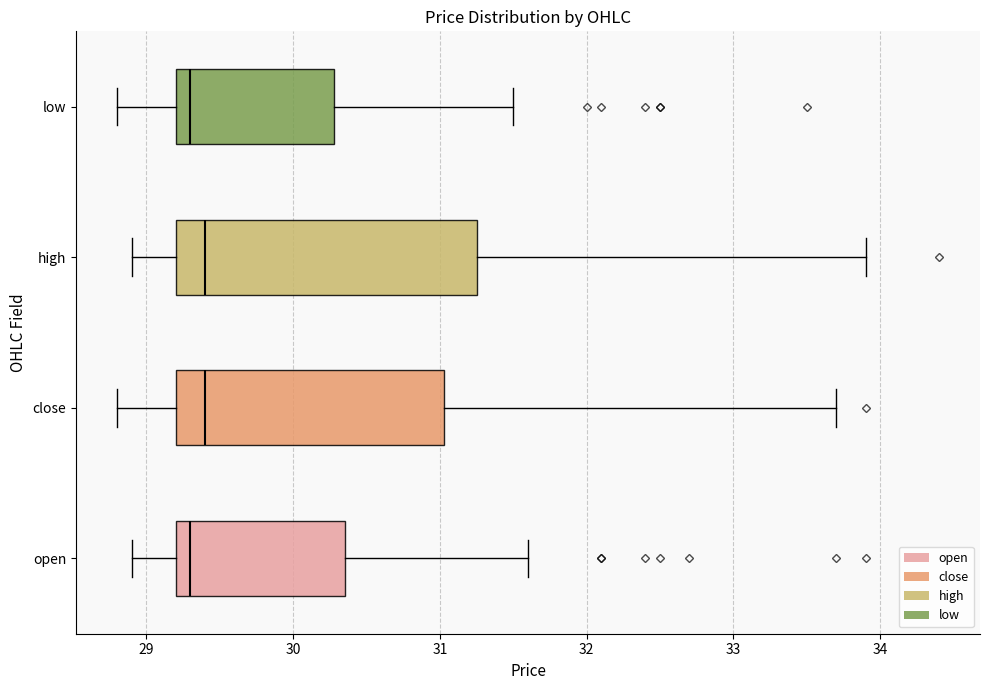

Reading bottom to top, read every box against the x-axis: the position of its median line, the range the box covers, and the ends of its whiskers. The values are not printed on the chart, so give them approximately, as read against the axis.

open: median 29.3, box 29.2 to 30.4, whiskers 28.9 to 31.6
close: median 29.4, box 29.2 to 31.0, whiskers 28.8 to 33.7
high: median 29.4, box 29.2 to 31.3, whiskers 28.9 to 33.9
low: median 29.3, box 29.2 to 30.3, whiskers 28.8 to 31.5